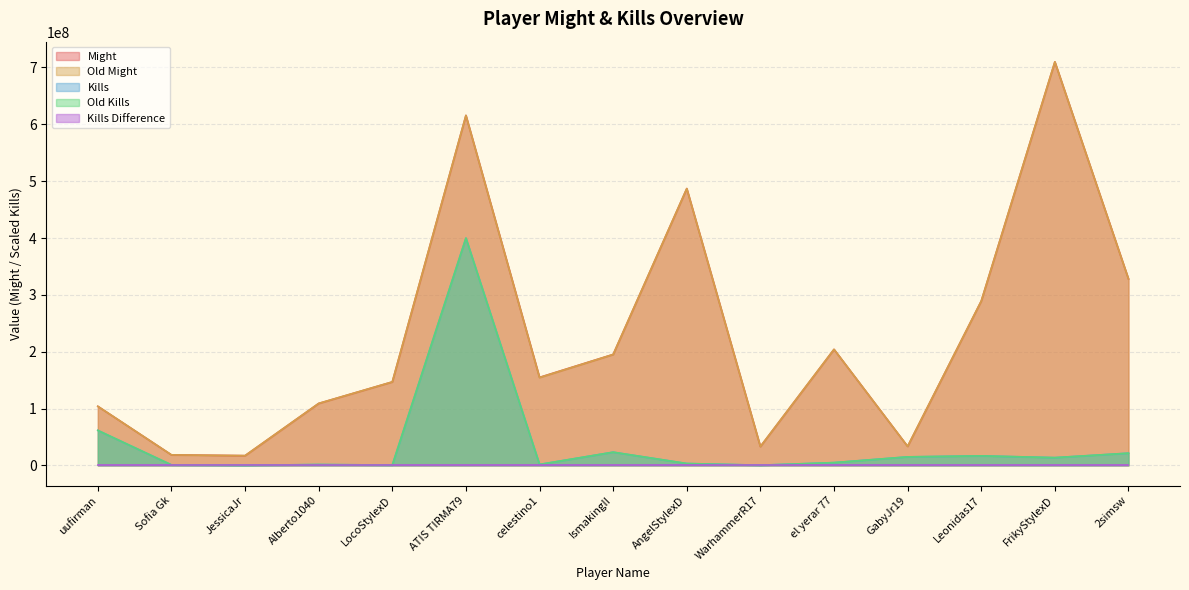

What is the lowest value of the Kills series?

83580